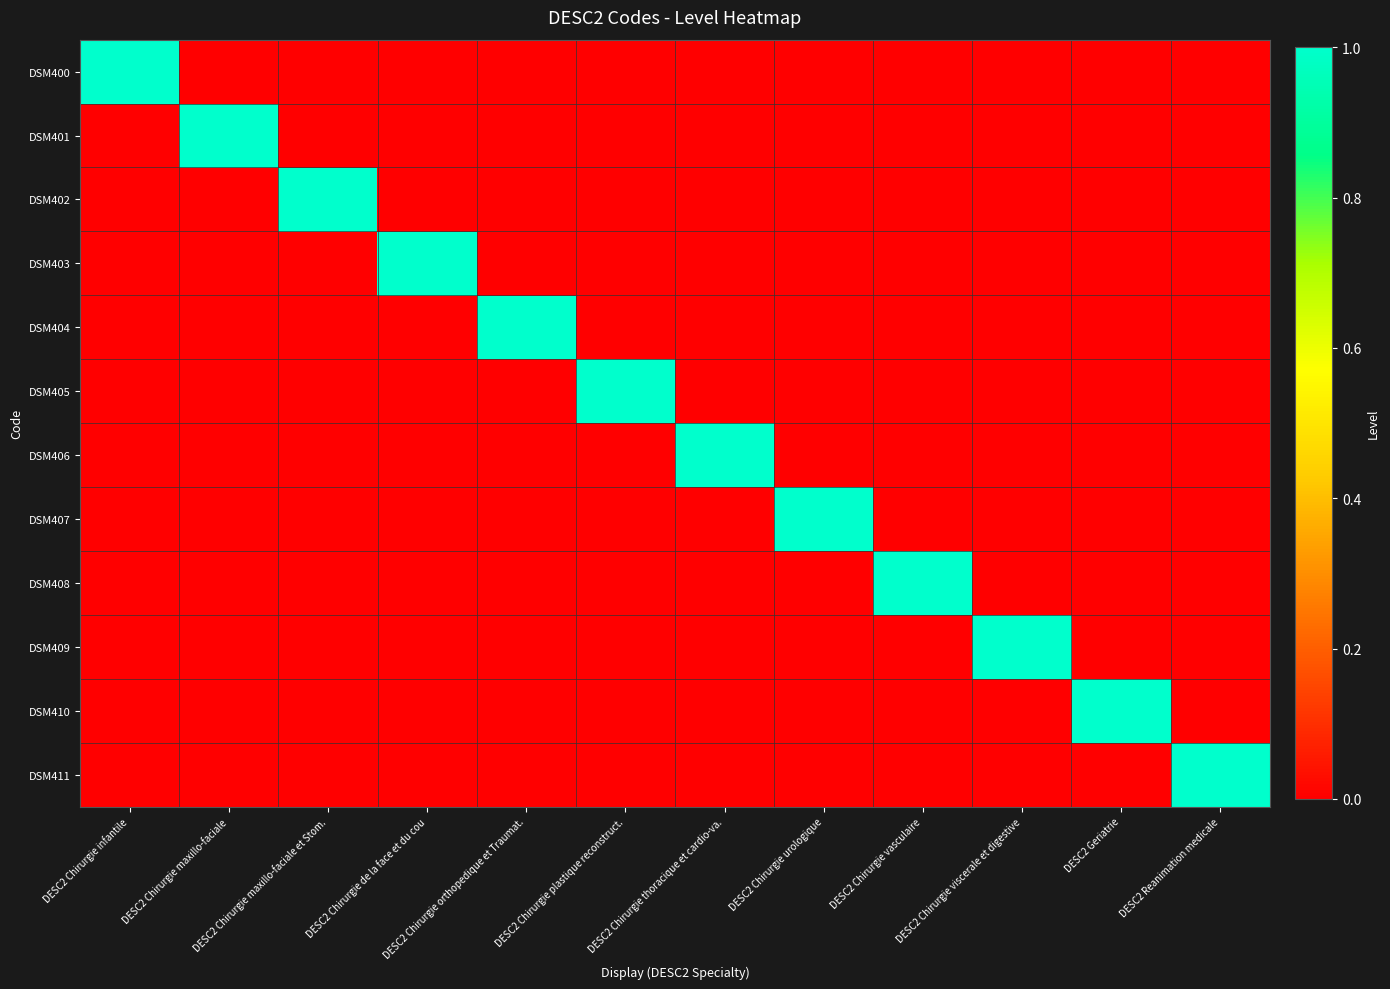

At which category is the sum across all series the highest?

DESC2 Chirurgie infantile